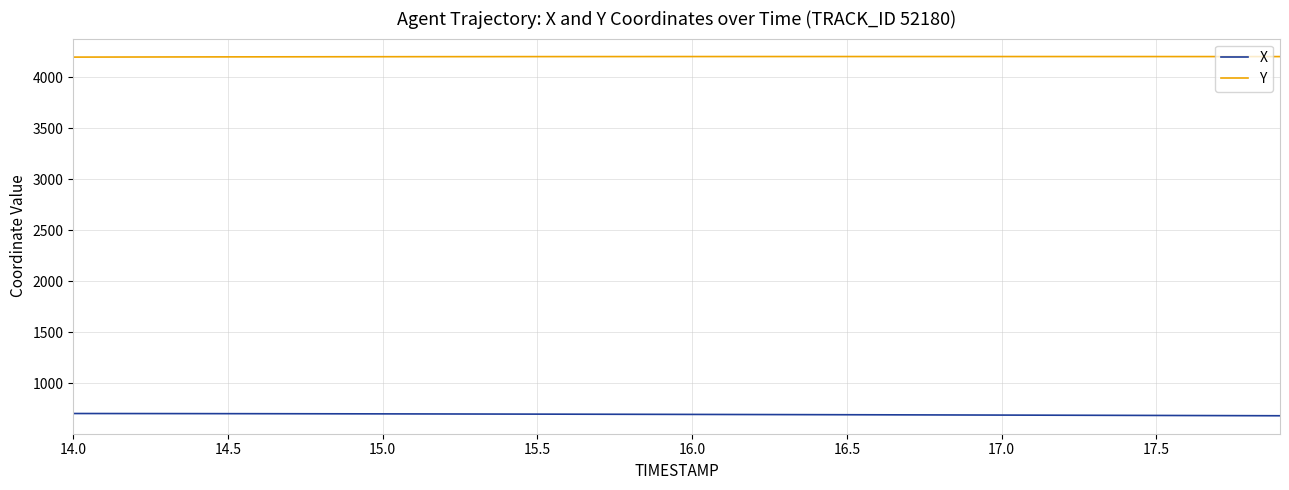

Which series has the largest total across all categories?

Y